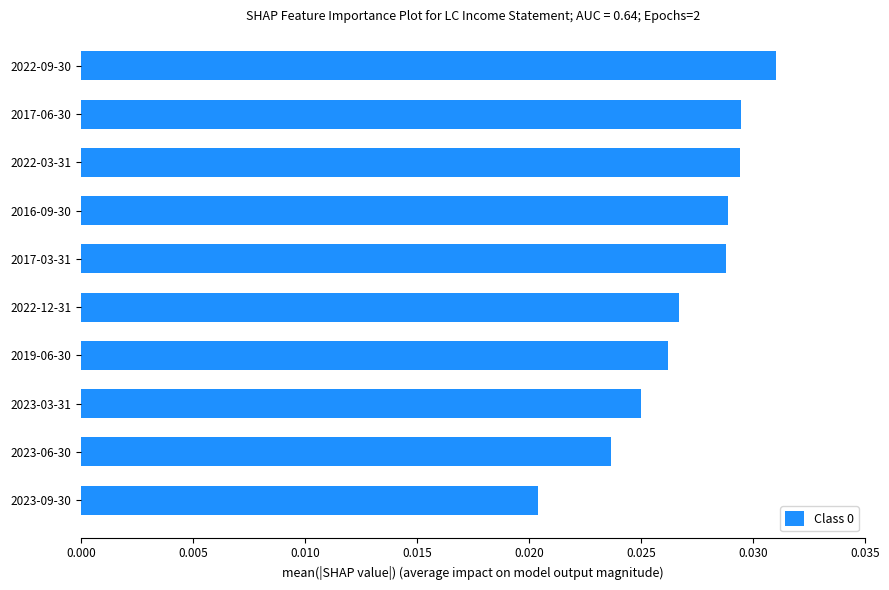

Which label corresponds to the largest value in the chart?

2022-09-30